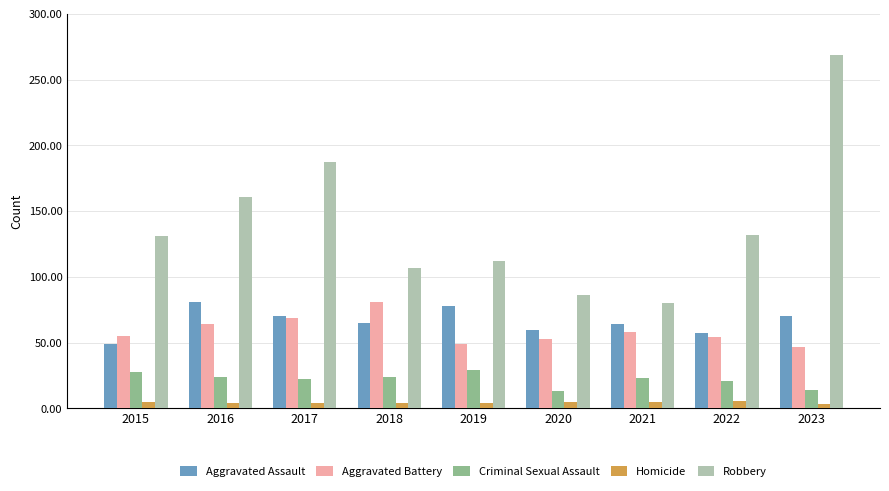

What is the difference between the maximum and minimum values in the Aggravated Assault series?

32